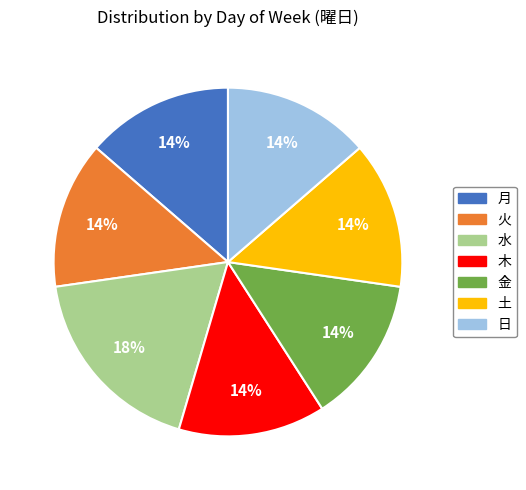

Which category has the biggest portion of the pie?

水